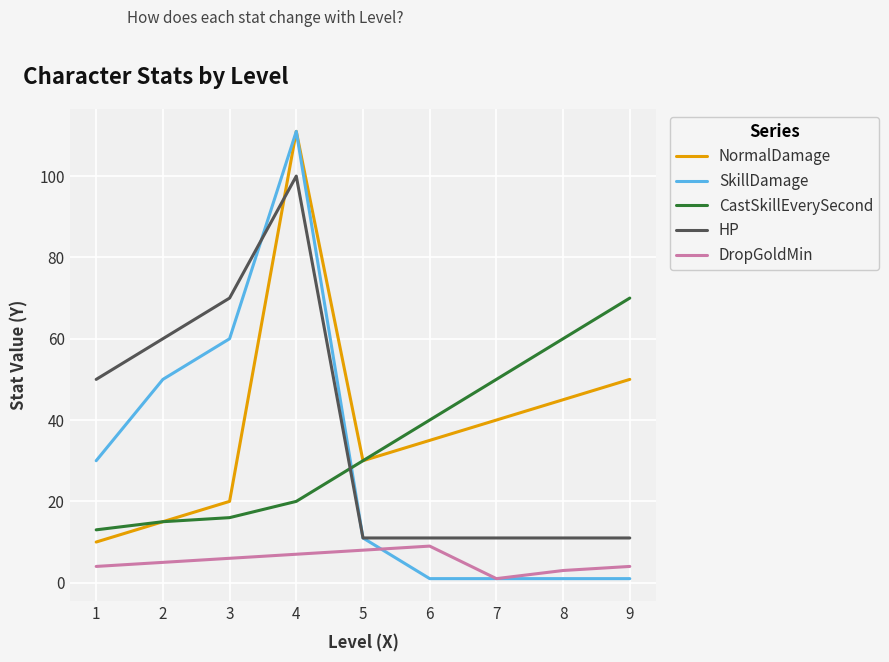

True or false: HP and CastSkillEverySecond intersect in this chart.

True